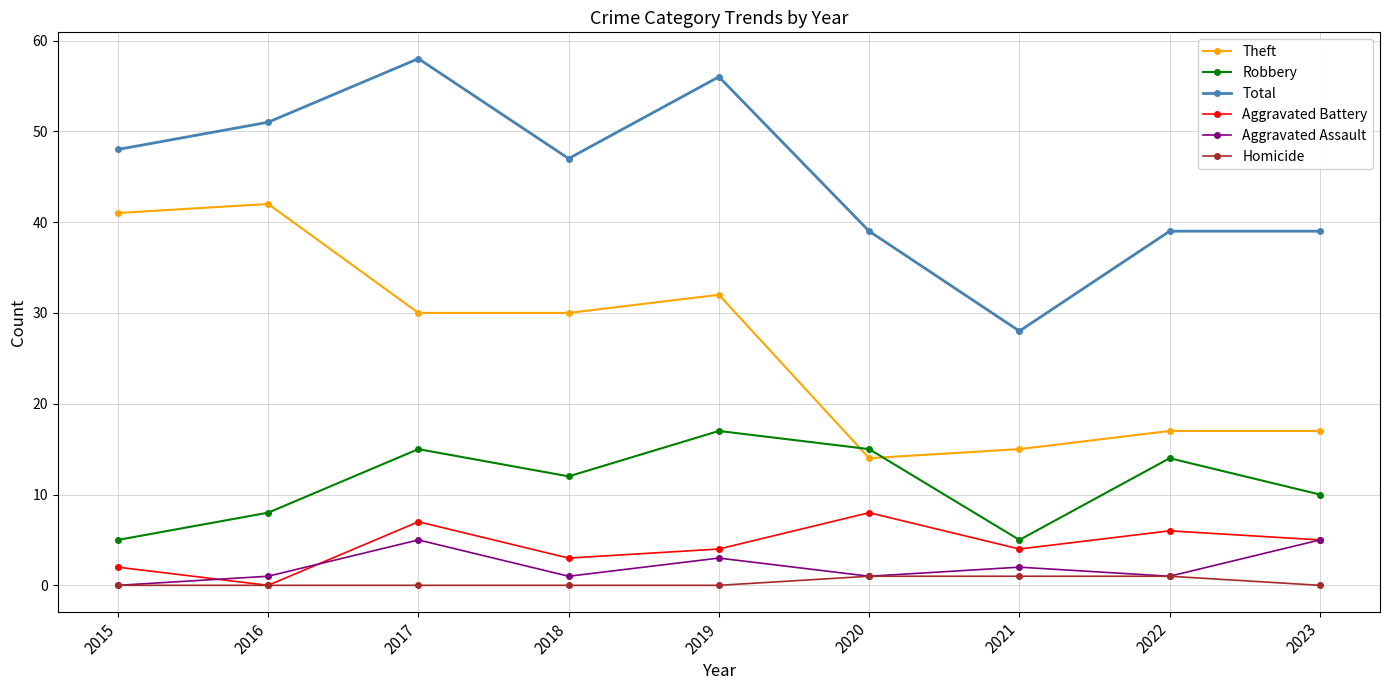

True or false: Total and Theft intersect in this chart.

False